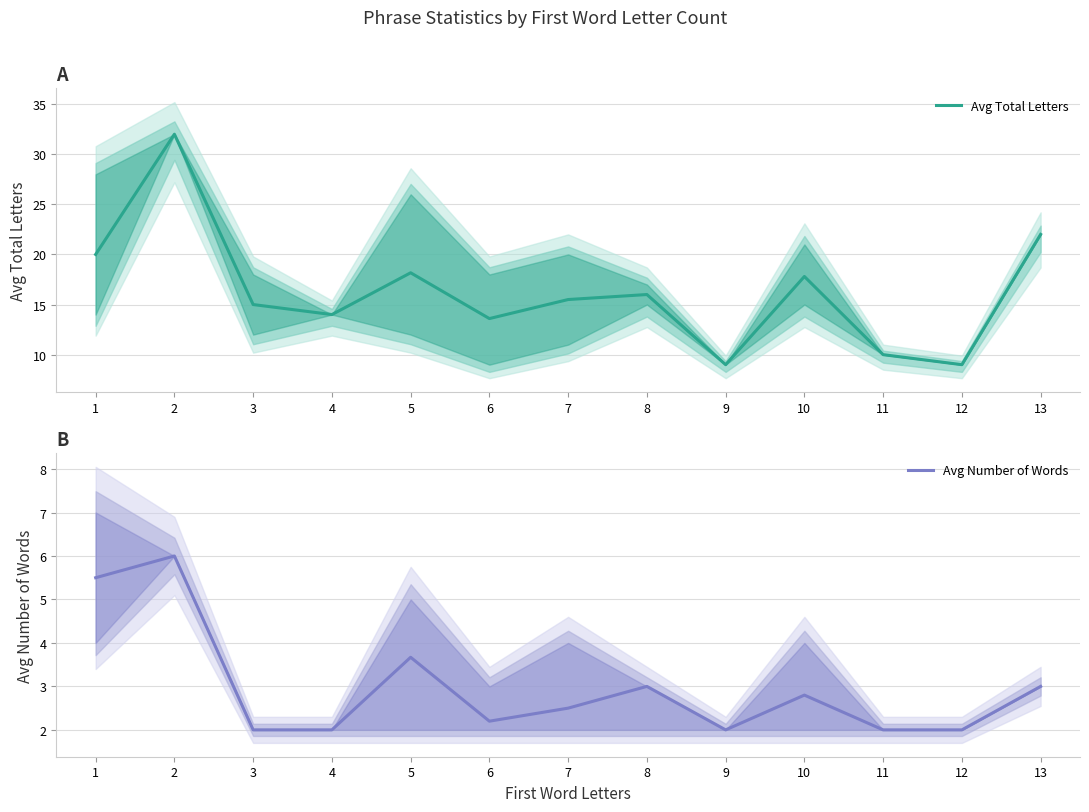

What is the sum of all Avg Number of Words values?

38.7